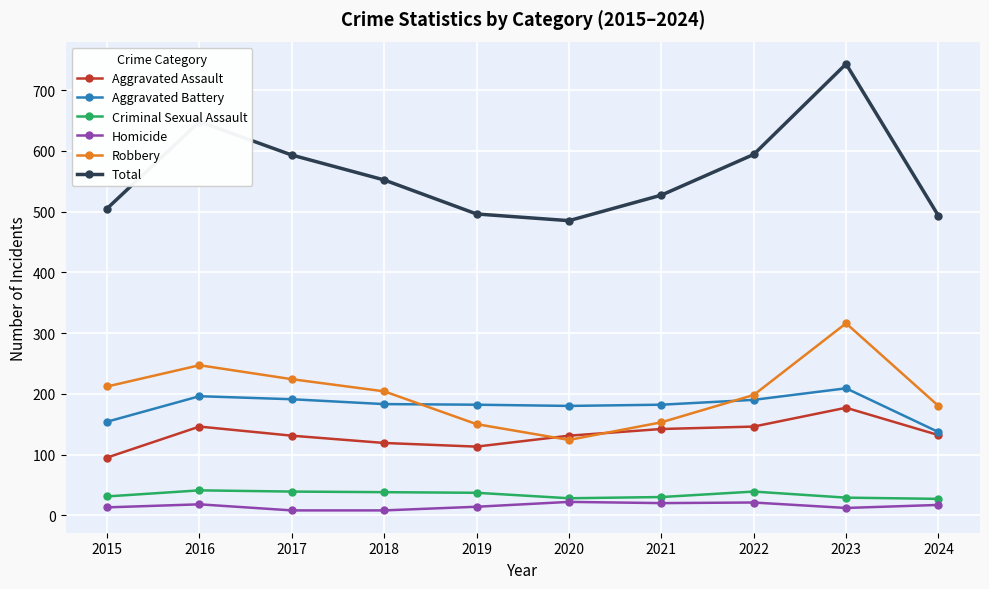

What is the difference between the maximum and minimum values in the Criminal Sexual Assault series?

14